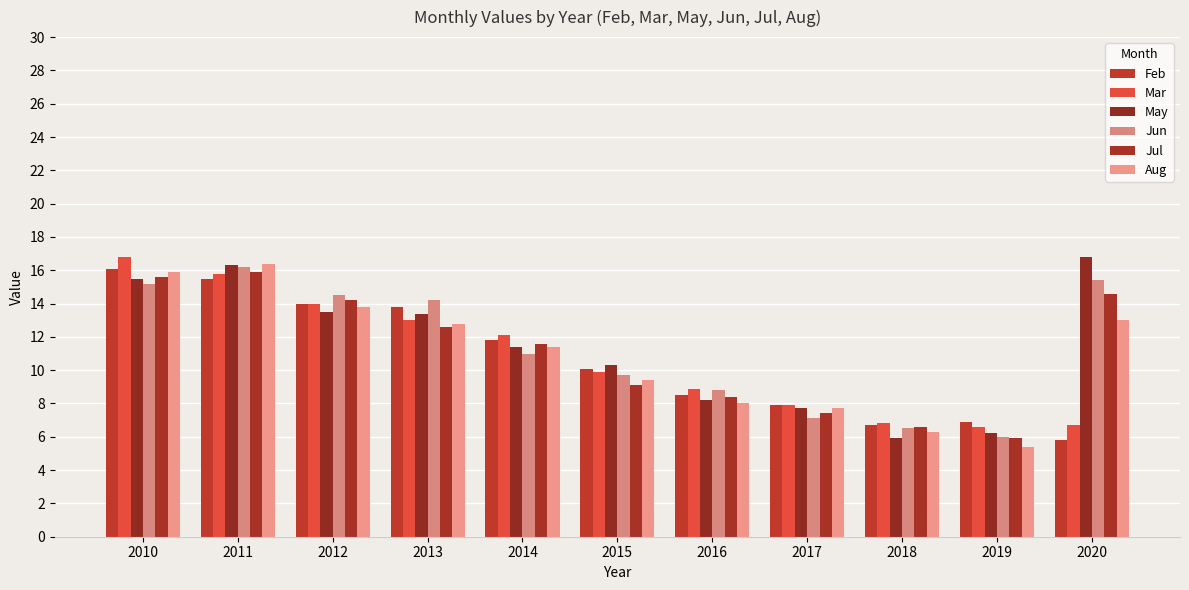

Reading right to left, extract all data points from this chart.

Feb: 2020=5.8	2019=6.9	2018=6.7	2017=7.9	2016=8.5	2015=10.1	2014=11.8	2013=13.8	2012=14.0	2011=15.5	2010=16.1
Mar: 2020=6.7	2019=6.6	2018=6.8	2017=7.9	2016=8.9	2015=9.9	2014=12.1	2013=13.0	2012=14.0	2011=15.8	2010=16.8
May: 2020=16.8	2019=6.2	2018=5.9	2017=7.7	2016=8.2	2015=10.3	2014=11.4	2013=13.4	2012=13.5	2011=16.3	2010=15.5
Jun: 2020=15.4	2019=6.0	2018=6.5	2017=7.1	2016=8.8	2015=9.7	2014=11.0	2013=14.2	2012=14.5	2011=16.2	2010=15.2
Jul: 2020=14.6	2019=5.9	2018=6.6	2017=7.4	2016=8.4	2015=9.1	2014=11.6	2013=12.6	2012=14.2	2011=15.9	2010=15.6
Aug: 2020=13.0	2019=5.4	2018=6.3	2017=7.7	2016=8.0	2015=9.4	2014=11.4	2013=12.8	2012=13.8	2011=16.4	2010=15.9